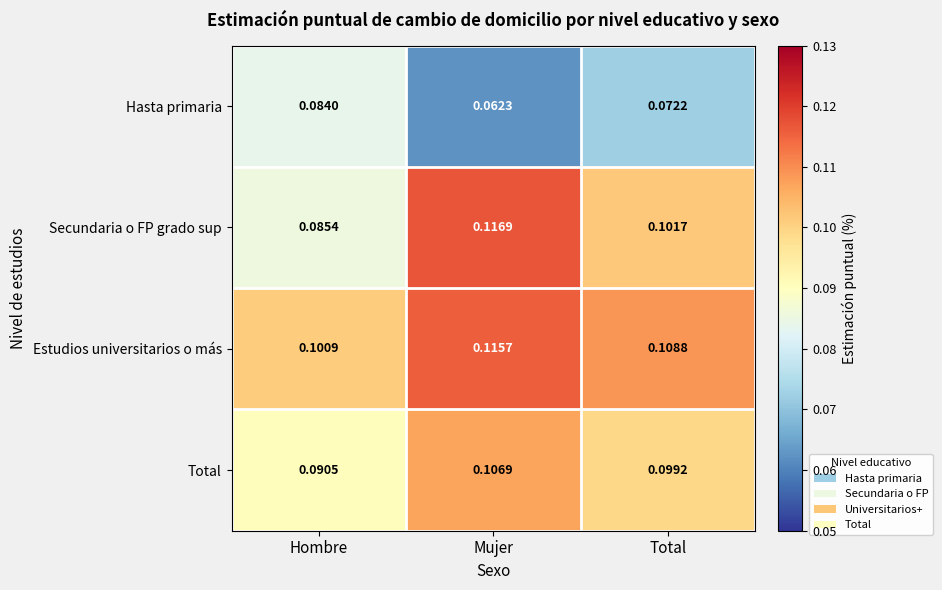

Which series has the largest total across all categories?

Estudios universitarios o más